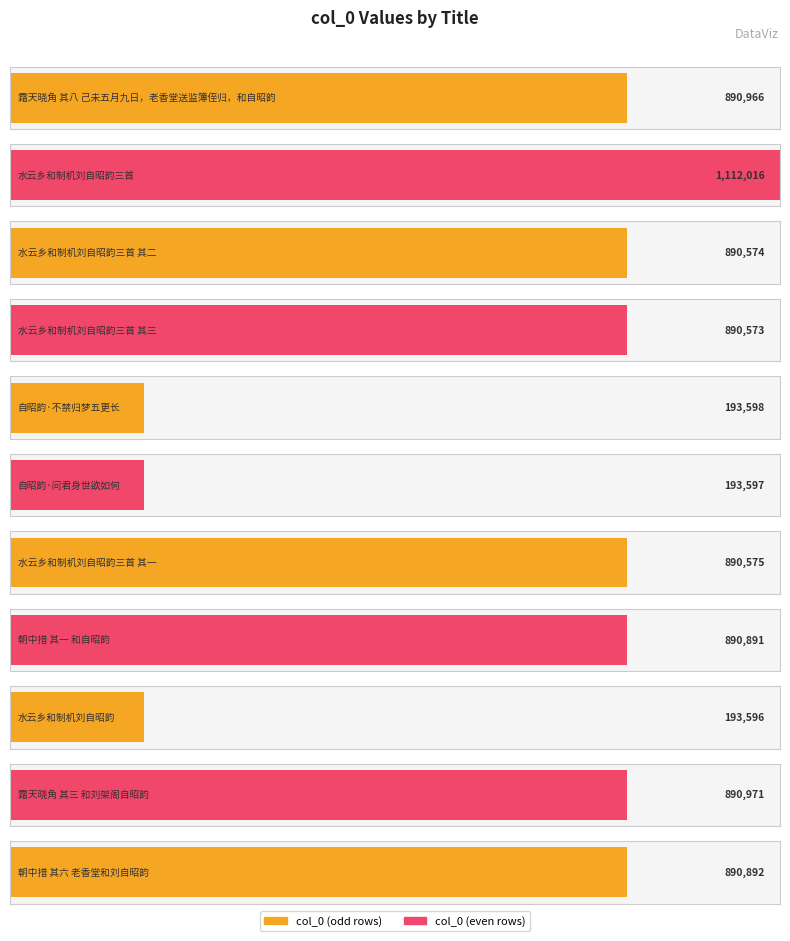

What is the sum of the values at 朝中措 其一 和自昭韵 and 水云乡和制机刘自昭韵三首?

2002907